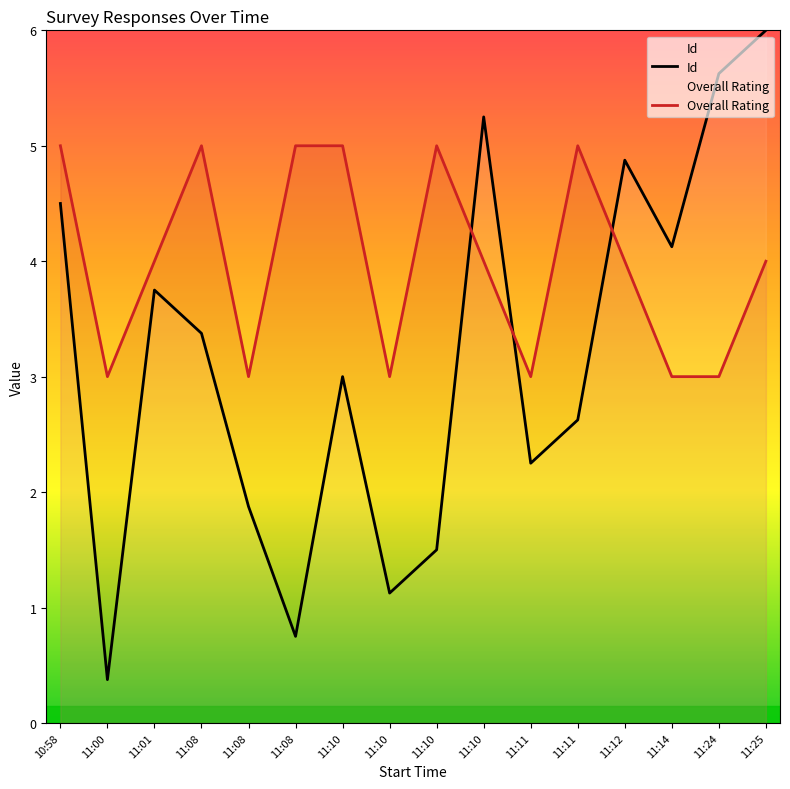

The Overall Rating series shows 1.9 at 10:58. True or false?

False